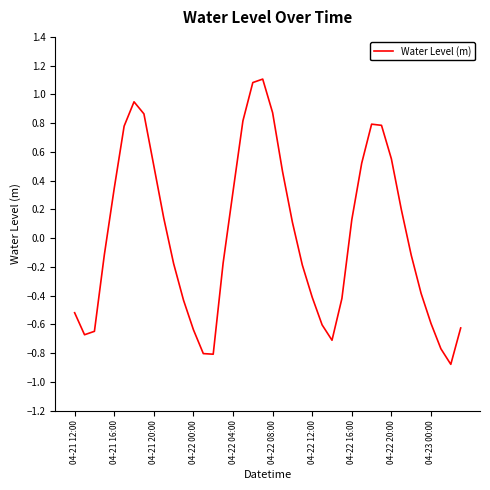

What is the smallest value displayed?

-0.9